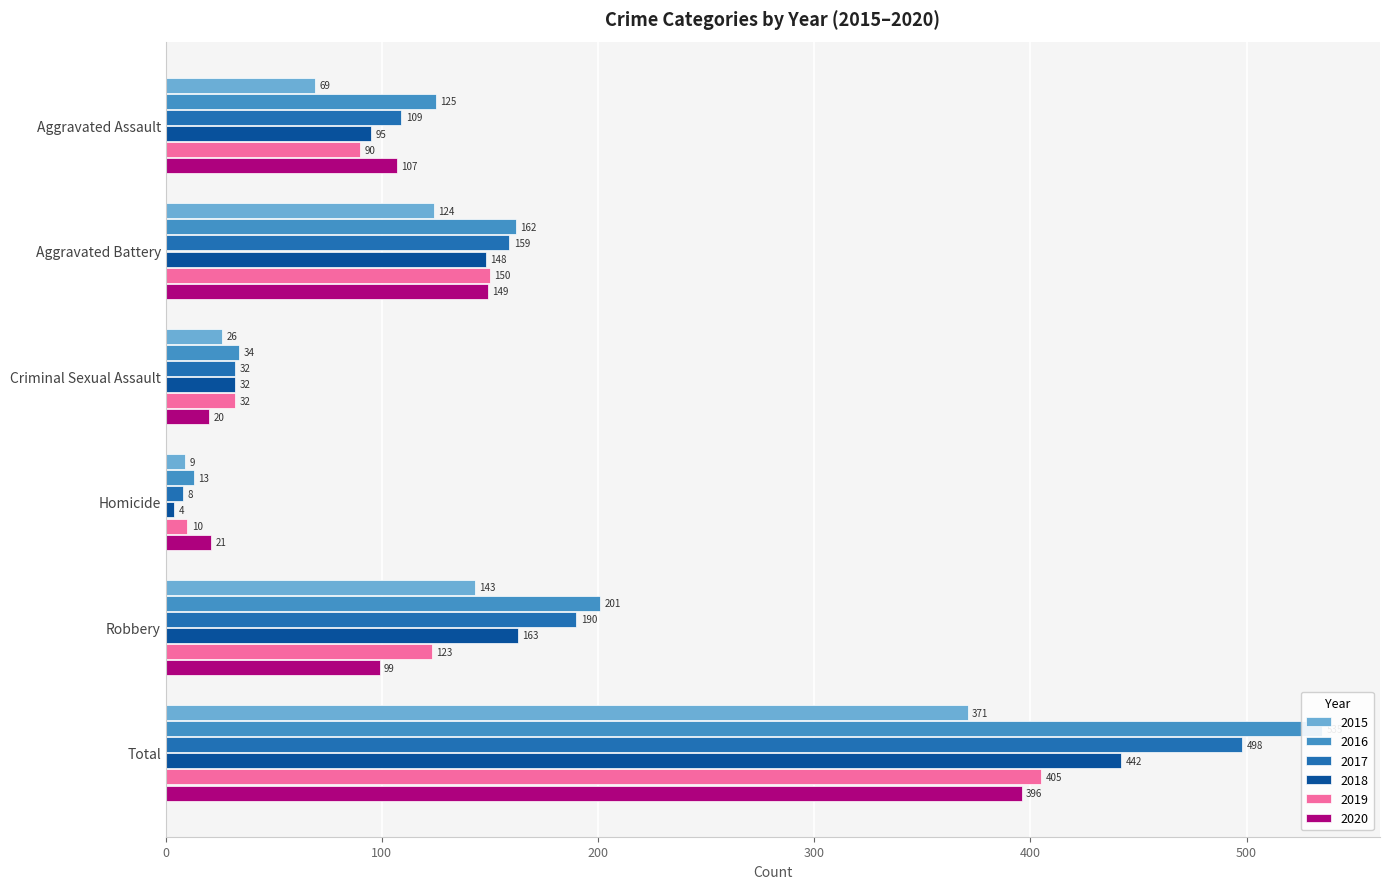

What is the spread (max minus min) of values at Aggravated Battery?

38